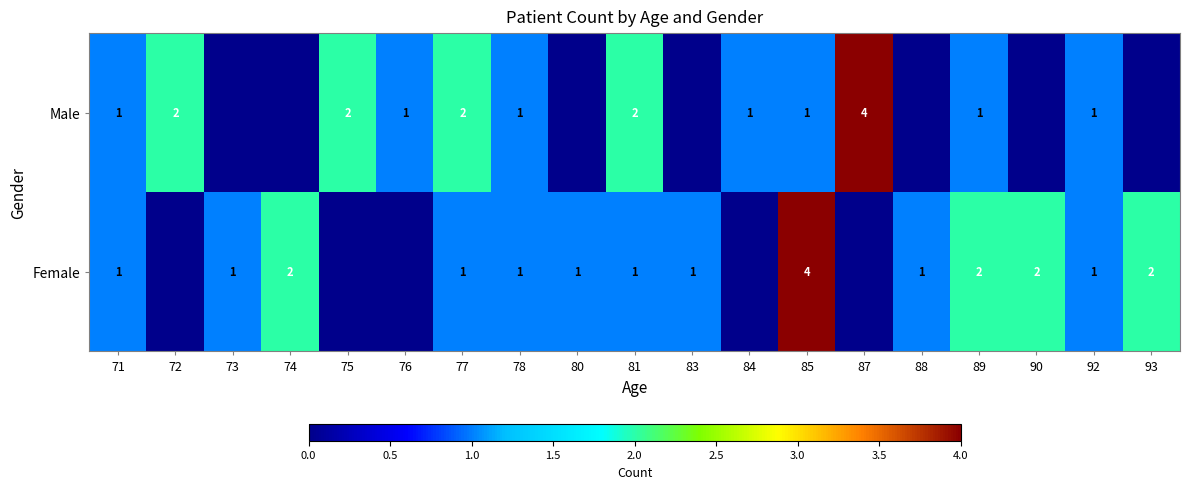

The Male series shows 1 at 78. True or false?

True